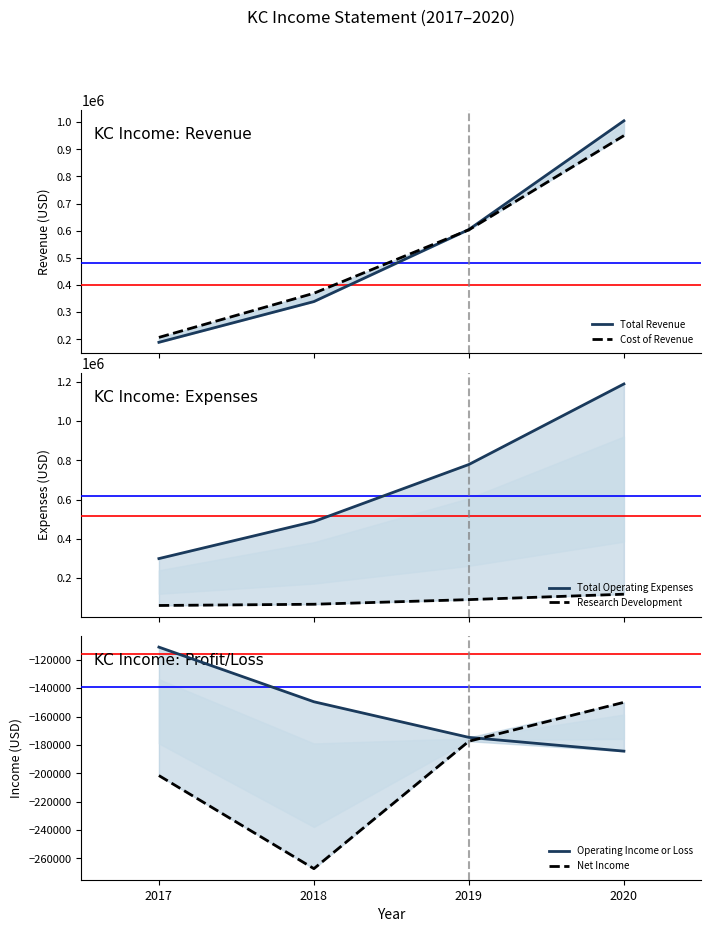

True or false: Cost of Revenue has more than 2 points higher than both neighbors.

False